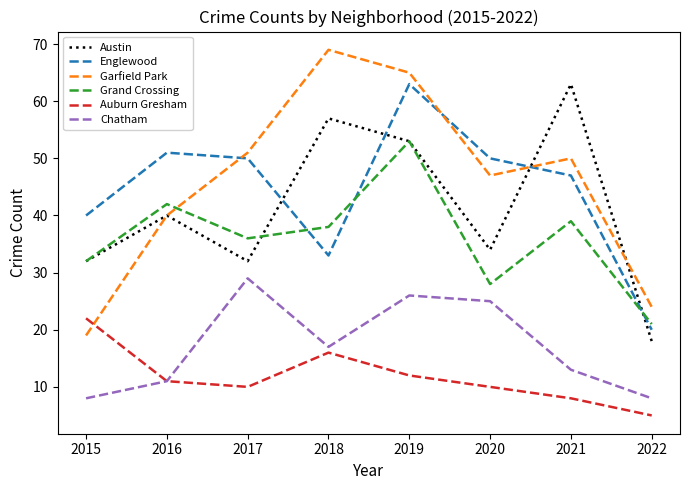

What is the sum of the Chatham values at 2022 and 2015?

16